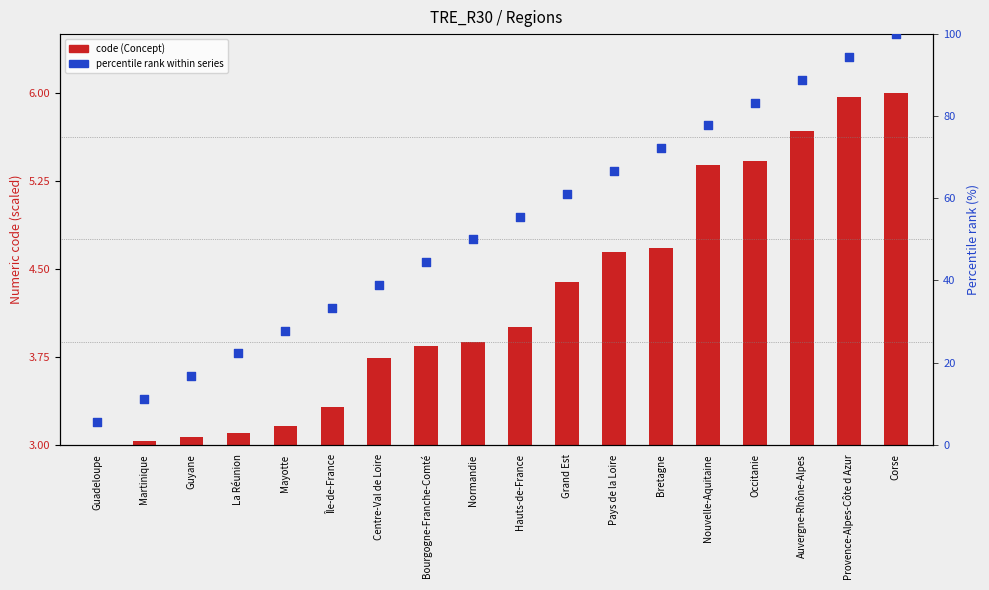

Which series reaches the minimum Y coordinate?

code (Concept)